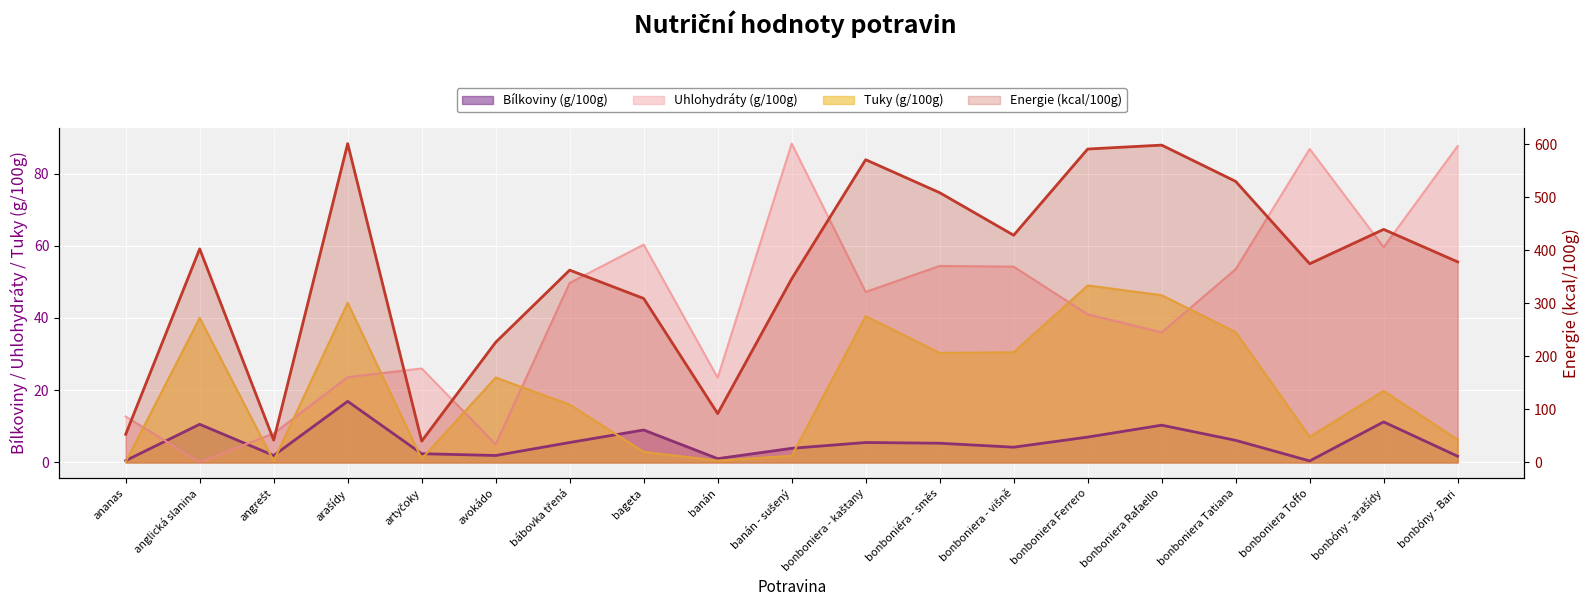

Reading left to right, what are all the values shown in this chart?

Bílkoviny (g/100g): ananas=0.5	anglická slanina=10.5	angrešt=1.9	arašídy=16.9	artyčoky=2.4	avokádo=1.9	bábovka třená=5.5	bageta=9.0	banán=1.0	banán - sušený=3.9	bonboniera - kaštany=5.5	bonboniéra - směs=5.3	bonboniera - višně=4.2	bonboniera Ferrero=7.0	bonboniera Rafaello=10.3	bonboniera Tatiana=6.1	bonboniera Toffo=0.4	bonbóny - arašídy=11.2	bonbóny - Bari=1.7
Uhlohydráty (g/100g): ananas=12.7	anglická slanina=0.1	angrešt=8.0	arašídy=23.6	artyčoky=26.0	avokádo=5.0	bábovka třená=49.7	bageta=60.3	banán=23.4	banán - sušený=88.3	bonboniera - kaštany=47.2	bonboniéra - směs=54.4	bonboniera - višně=54.2	bonboniera Ferrero=41.0	bonboniera Rafaello=36.0	bonboniera Tatiana=53.5	bonboniera Toffo=86.8	bonbóny - arašídy=59.6	bonbóny - Bari=87.6
Tuky (g/100g): ananas=0.2	anglická slanina=40.0	angrešt=0.4	arašídy=44.2	artyčoky=1.0	avokádo=23.5	bábovka třená=16.0	bageta=2.9	banán=0.5	banán - sušený=1.8	bonboniera - kaštany=40.5	bonboniéra - směs=30.3	bonboniera - višně=30.5	bonboniera Ferrero=49.0	bonboniera Rafaello=46.3	bonboniera Tatiana=36.1	bonboniera Toffo=7.1	bonbóny - arašídy=19.8	bonbóny - Bari=6.3
Energie (kcal/100g): ananas=52.9	anglická slanina=402.5	angrešt=42.0	arašídy=600.9	artyčoky=40.0	avokádo=226.4	bábovka třená=362.4	bageta=309.0	banán=92.0	banán - sušený=346.0	bonboniera - kaštany=570.6	bonboniéra - směs=508.4	bonboniera - višně=428.2	bonboniera Ferrero=590.7	bonboniera Rafaello=598.1	bonboniera Tatiana=529.7	bonboniera Toffo=374.4	bonbóny - arašídy=439.2	bonbóny - Bari=378.0